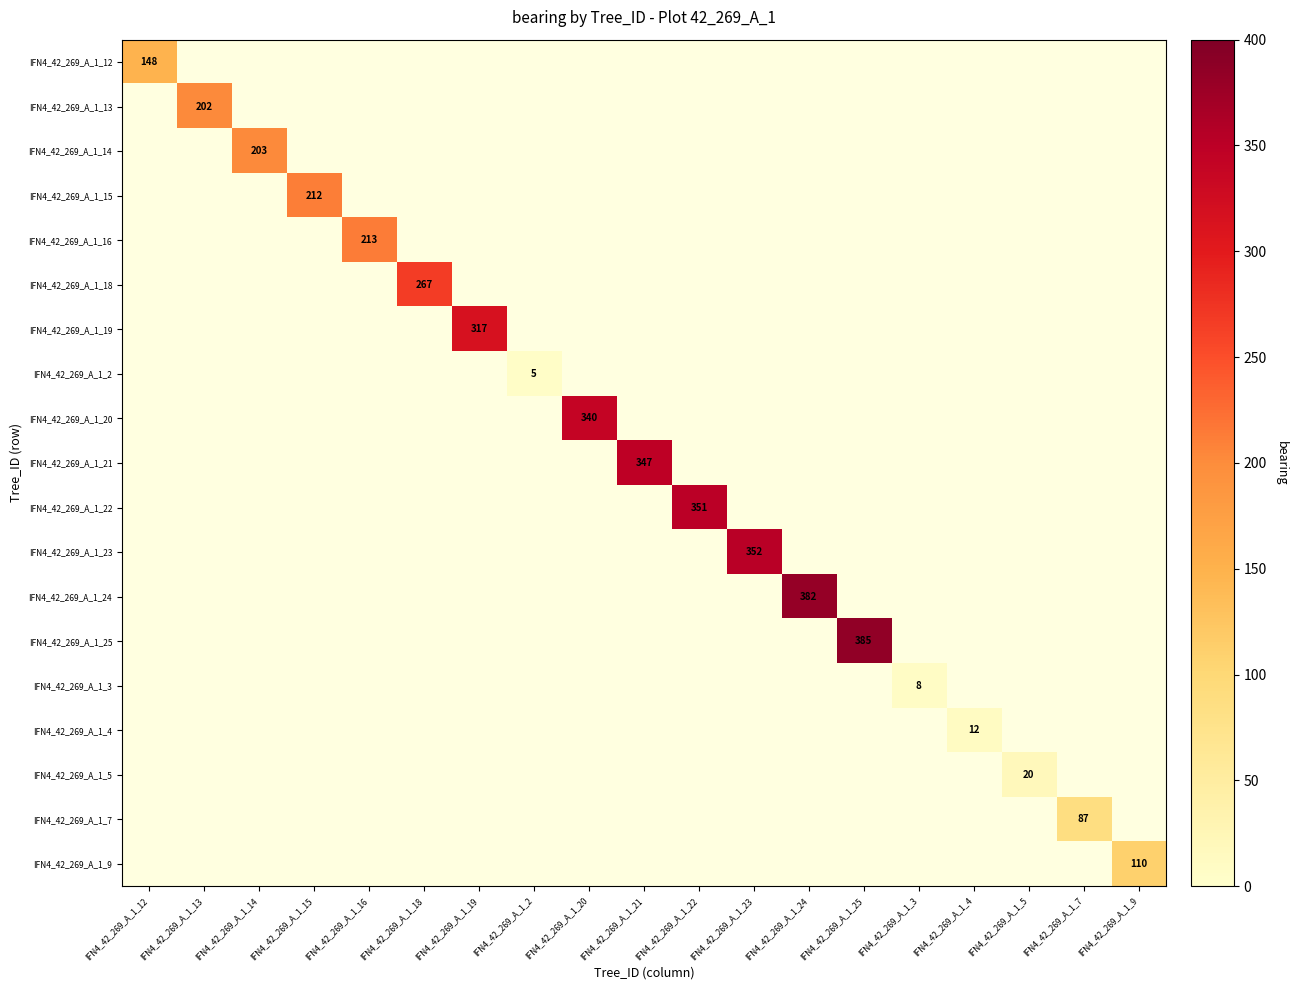

The value of IFN4_42_269_A_1_4 at IFN4_42_269_A_1_4 is 17. True or false?

False